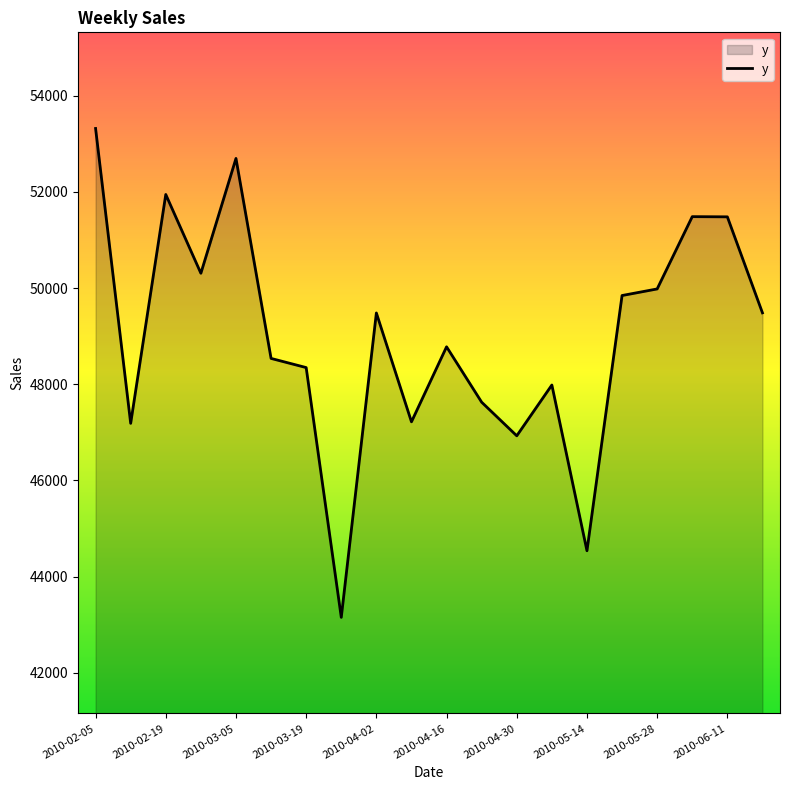

What is the minimum value shown in the chart?

43150.3